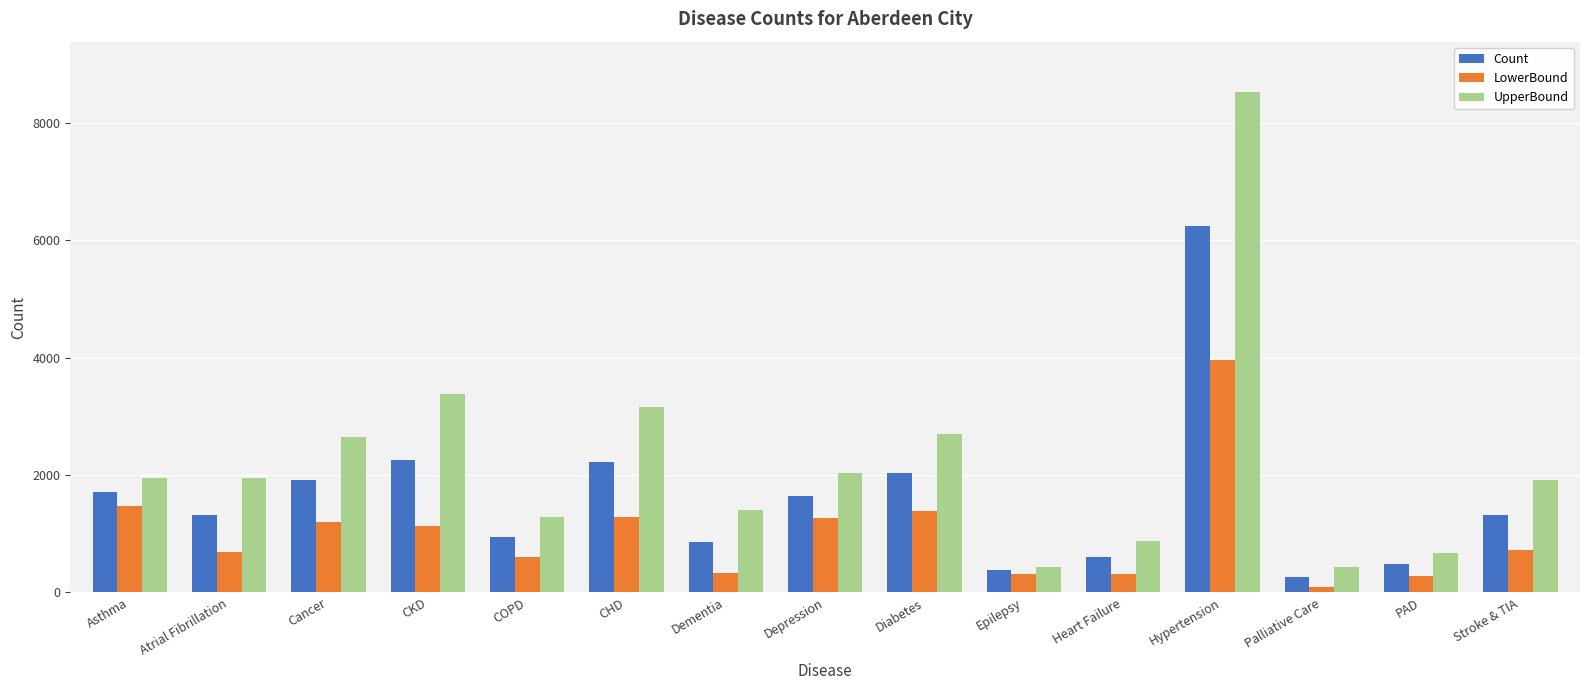

How many series are shown in this chart?

3